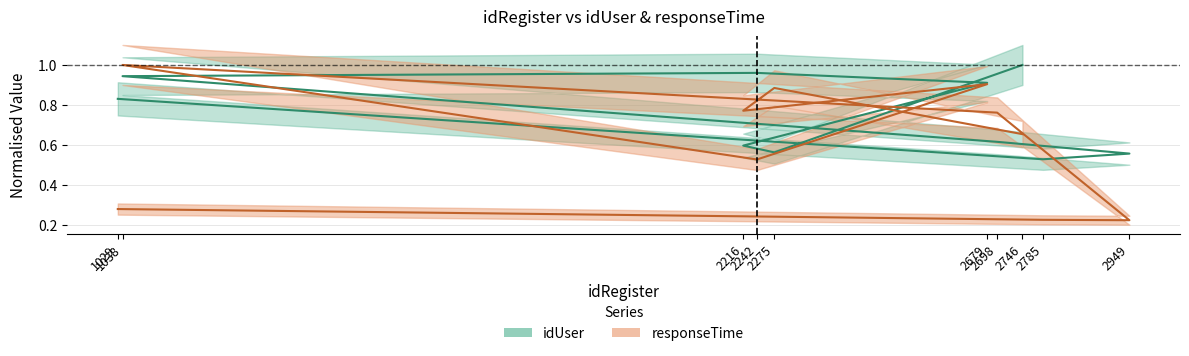

Count the number of categories in the chart.

10